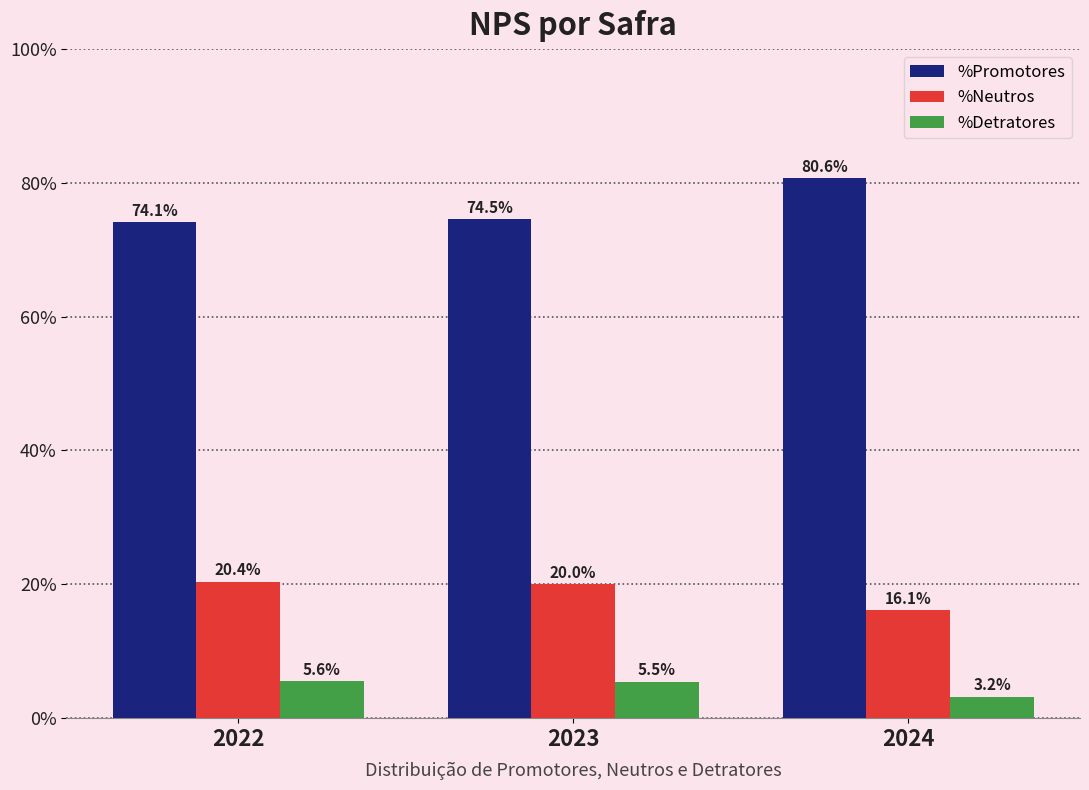

Which series has the largest range (max minus min)?

%Promotores